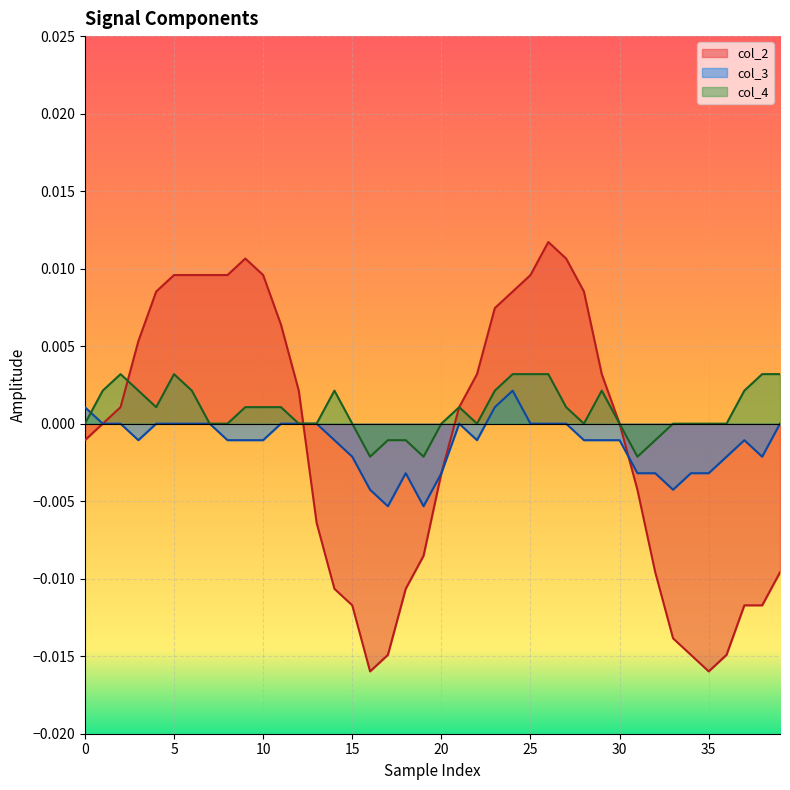

Between which two adjacent categories do col_2 and col_3 first intersect?

12 and 13